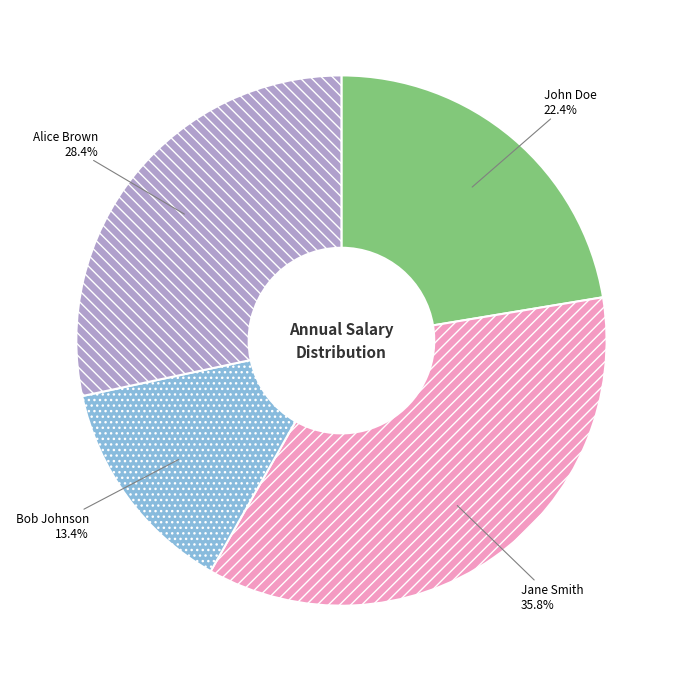

What is the total percentage of Bob Johnson and Alice Brown?

41.8%